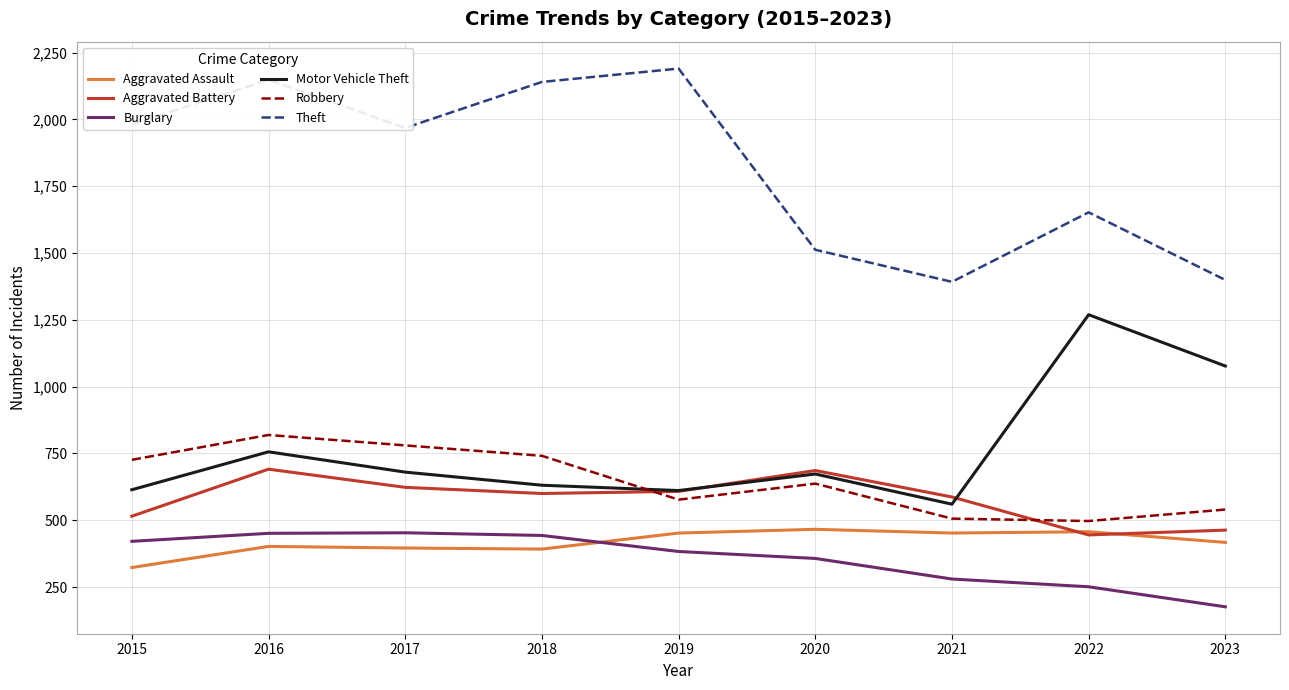

What is the sum of all Theft values?

16382